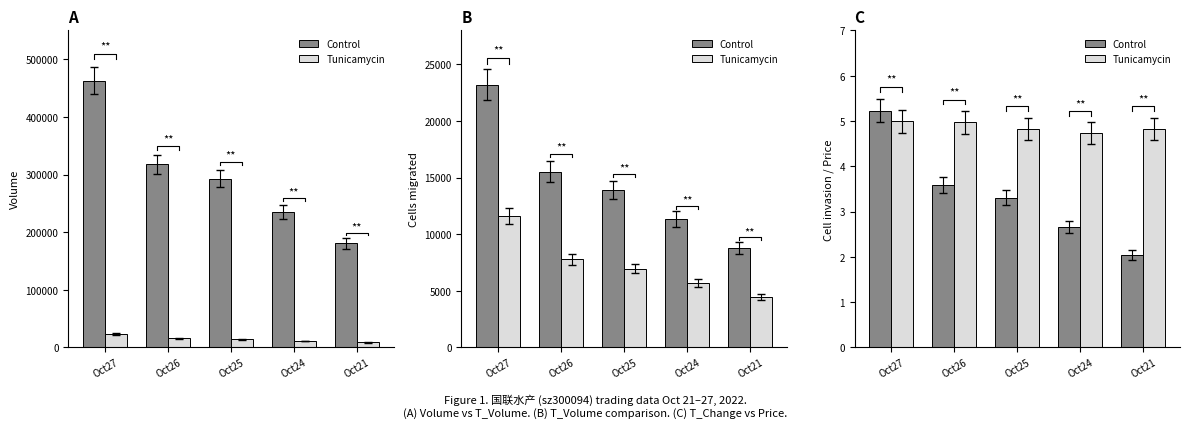

What value does the Control series have at Oct24?

2.7